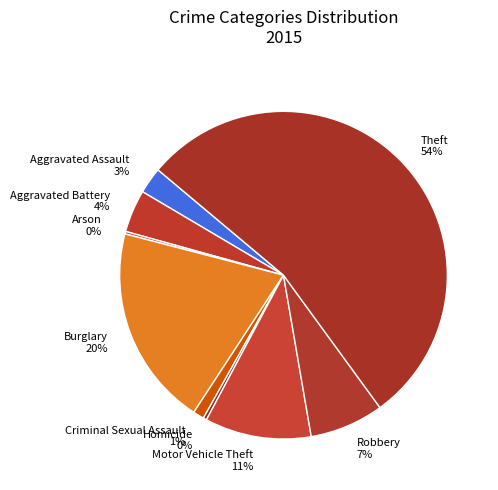

Combined, do Burglary and Aggravated Battery account for over 50%?

No